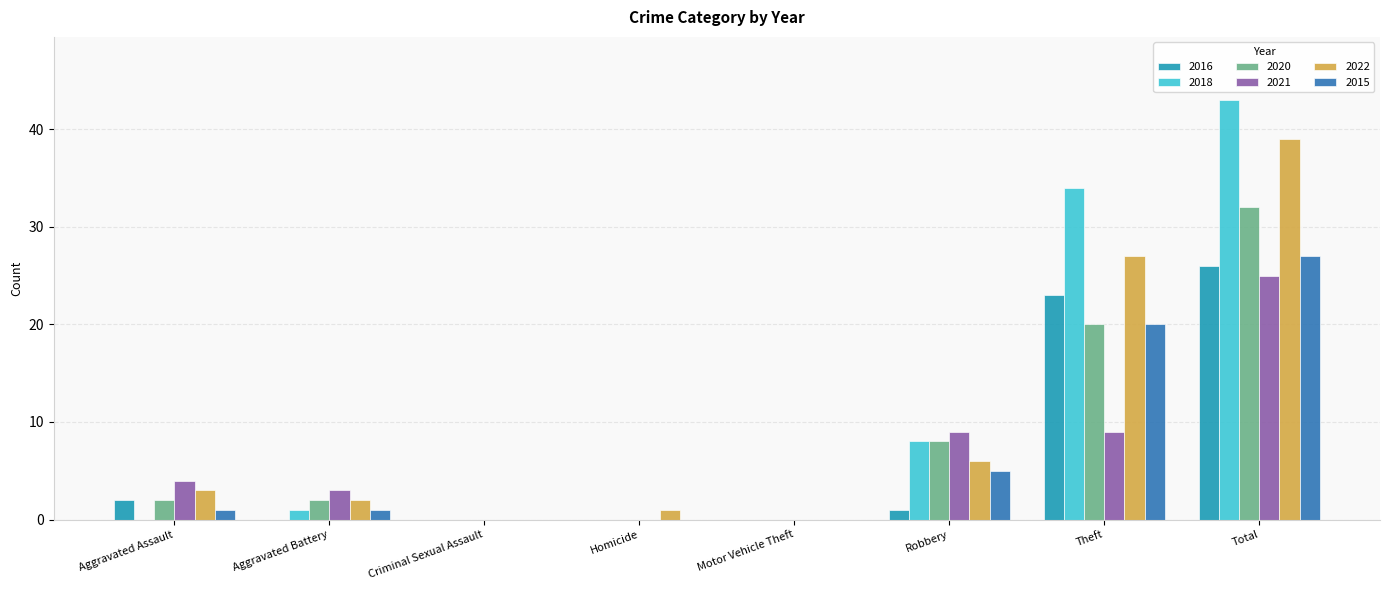

Is it true that 2018 equals 12 at Robbery?

False